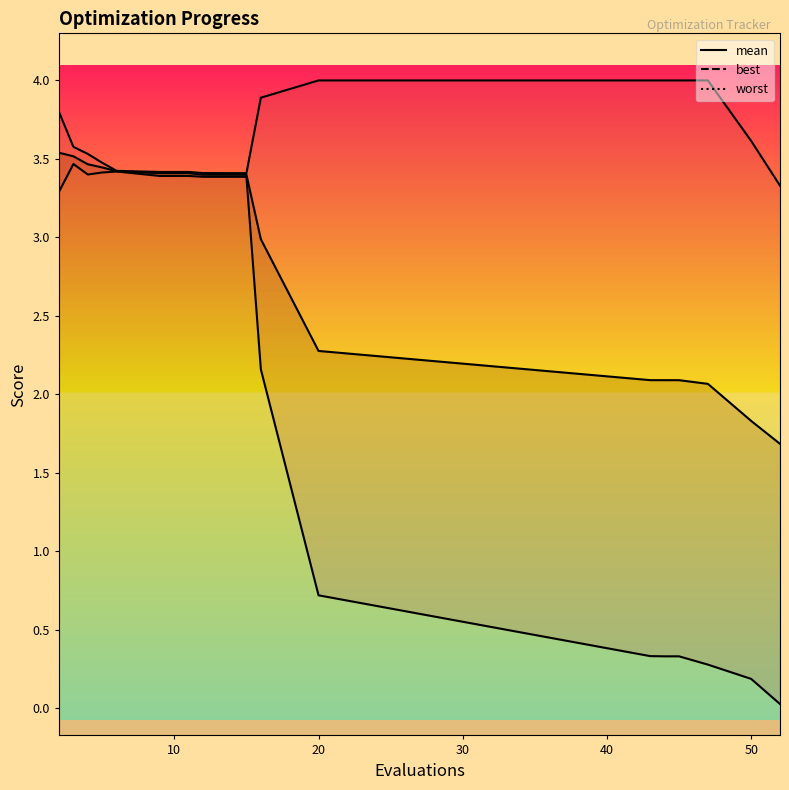

What is the value of the best point at the 7th from the left?

3.4